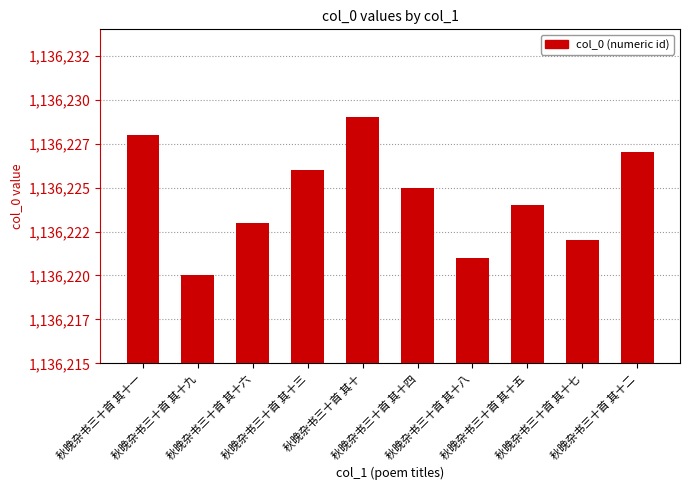

Are the bars horizontal?

No